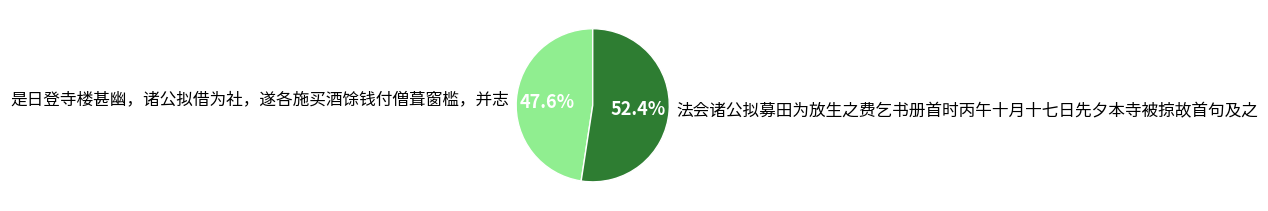

To the nearest percent, what portion does 是日登寺楼甚幽，诸公拟借为社，遂各施买酒馀钱付僧葺窗槛，并志 represent?

48%